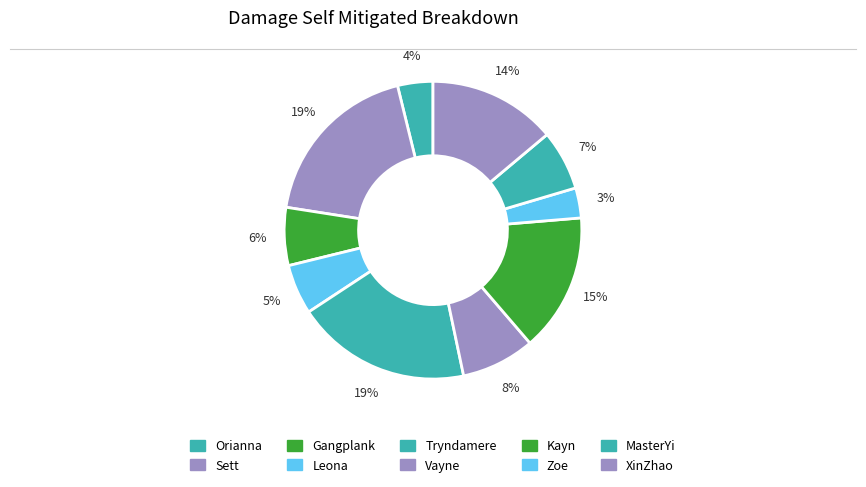

What is the largest slice in the pie chart?

Tryndamere